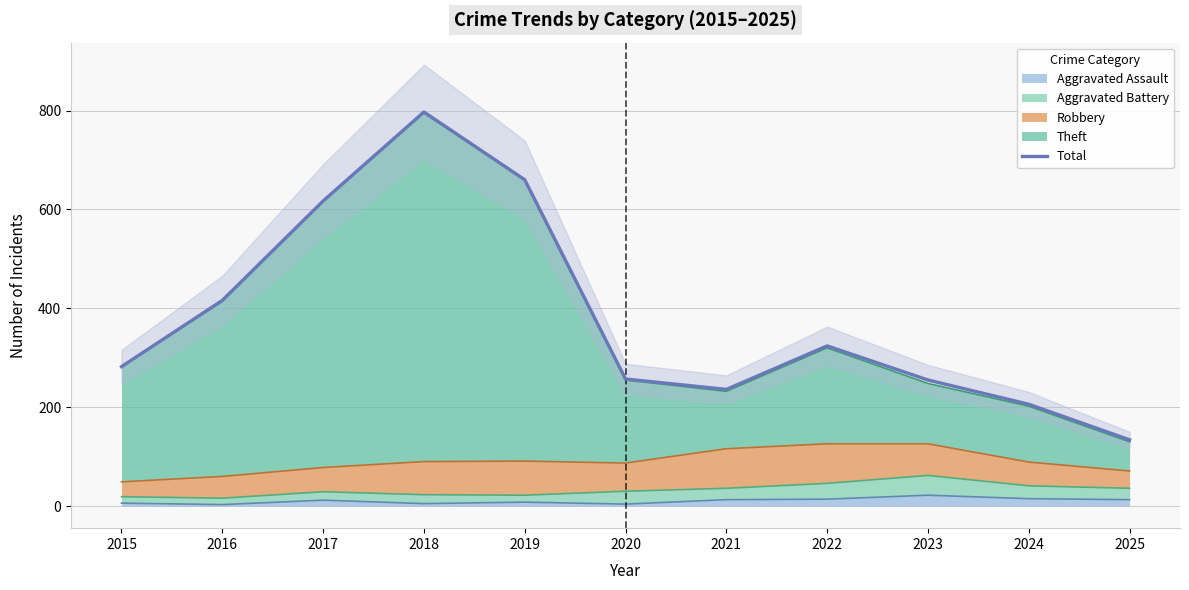

Approximately how many times larger is the value at 2025 compared to 2015?

0.5